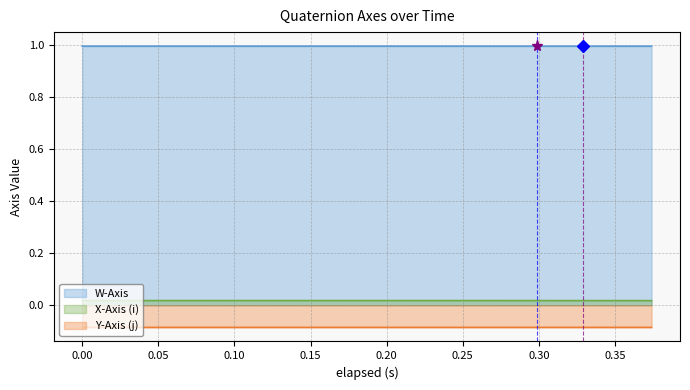

Count the number of data series in this chart.

3